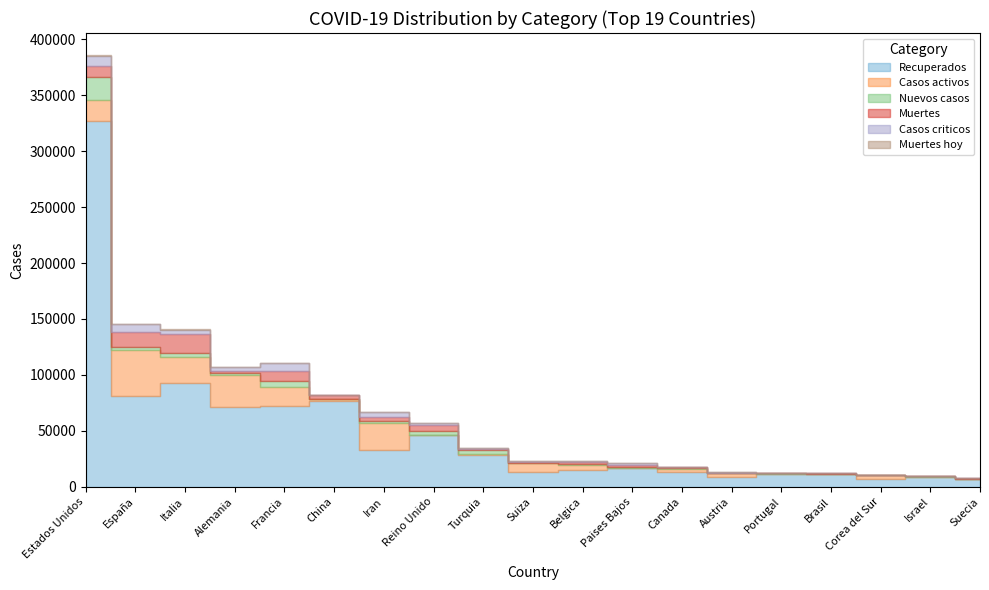

Does the chart have visible grid lines?

No